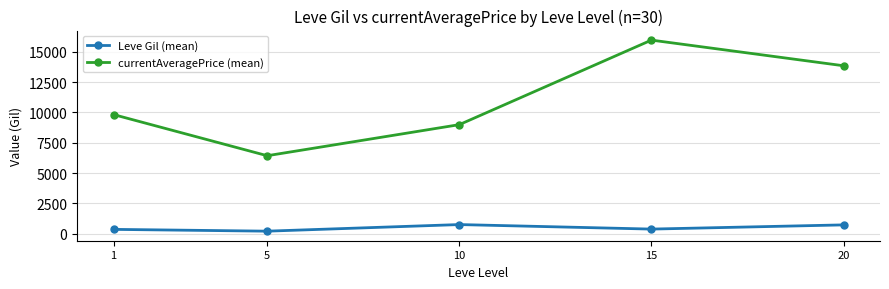

True or false: Leve Gil (mean) and currentAveragePrice (mean) intersect in this chart.

False